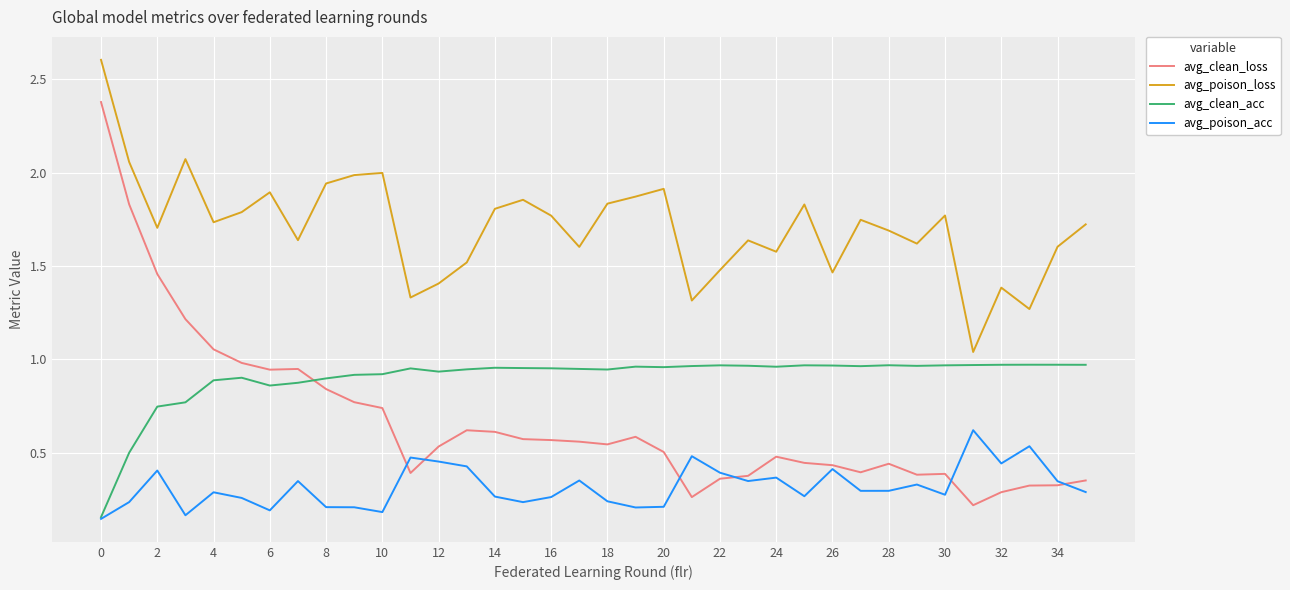

True or false: avg_clean_acc and avg_poison_loss cross at least once.

False